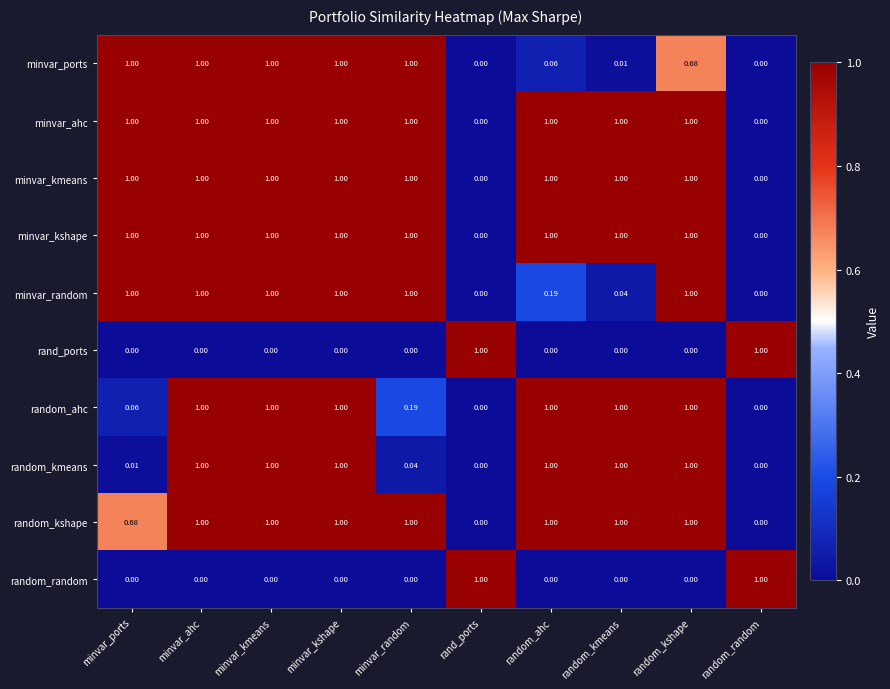

Is the value of random_ahc at minvar_random greater than the value of random_kmeans at minvar_kmeans?

No